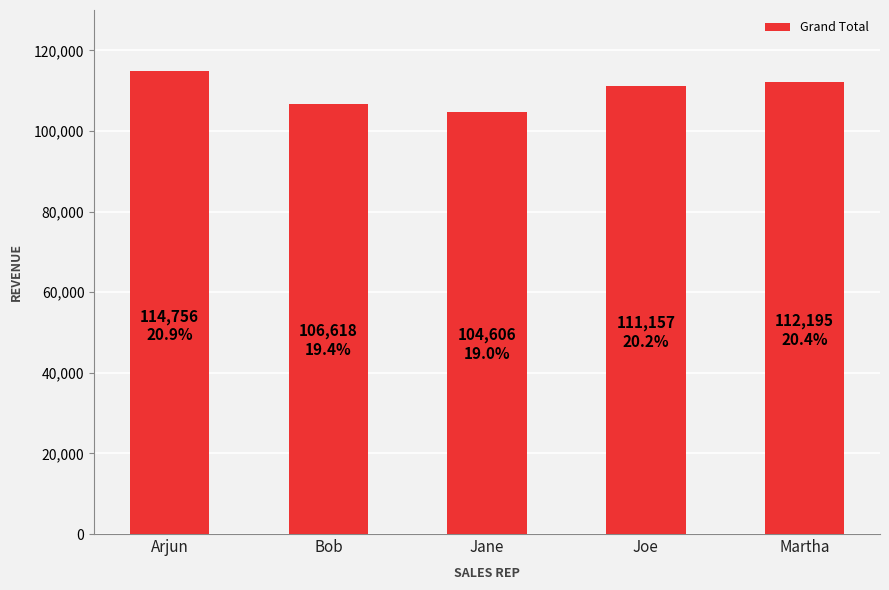

What is the label of the 2nd bar from the right?

Joe